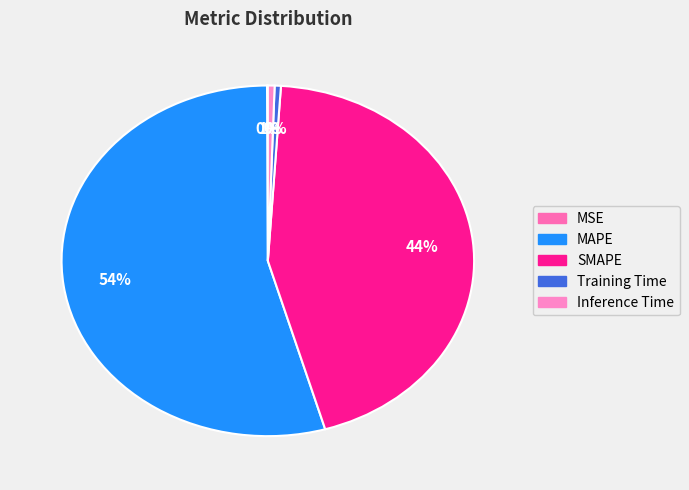

What percentage is NOT represented by MAPE?

45.6%